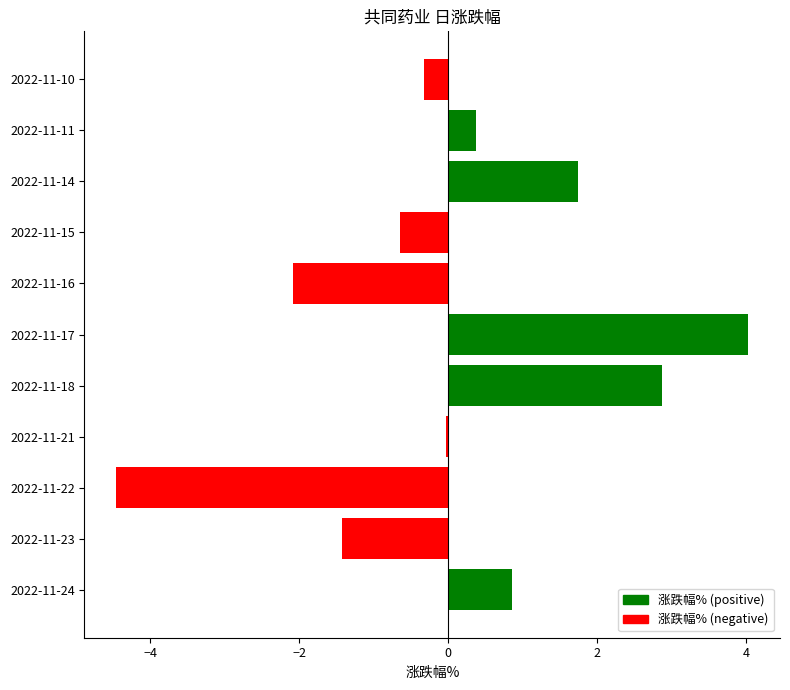

How many categories are shown in the chart?

11